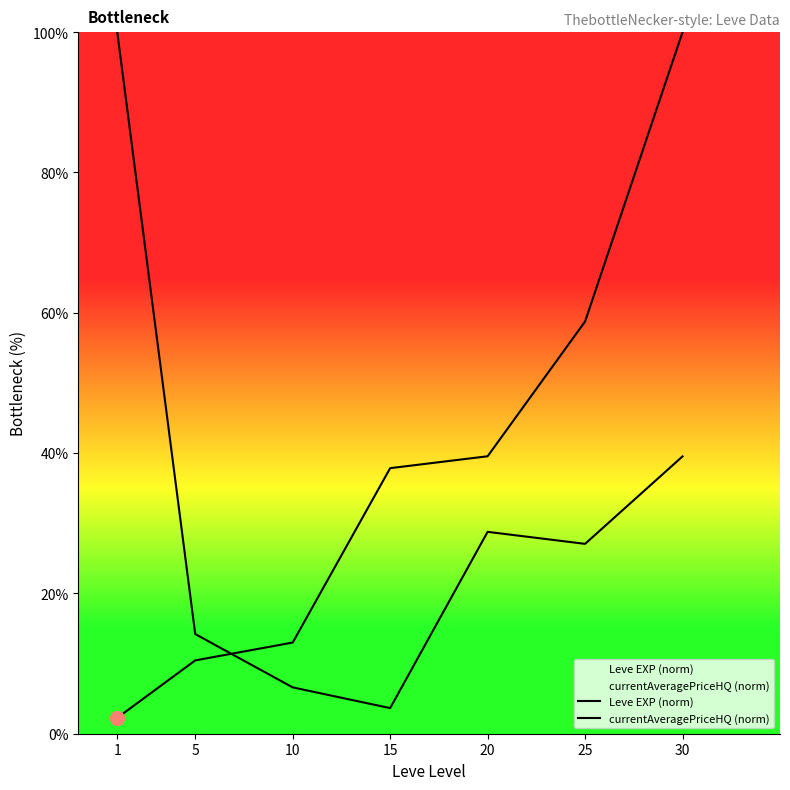

What is the greatest value displayed?

100.0